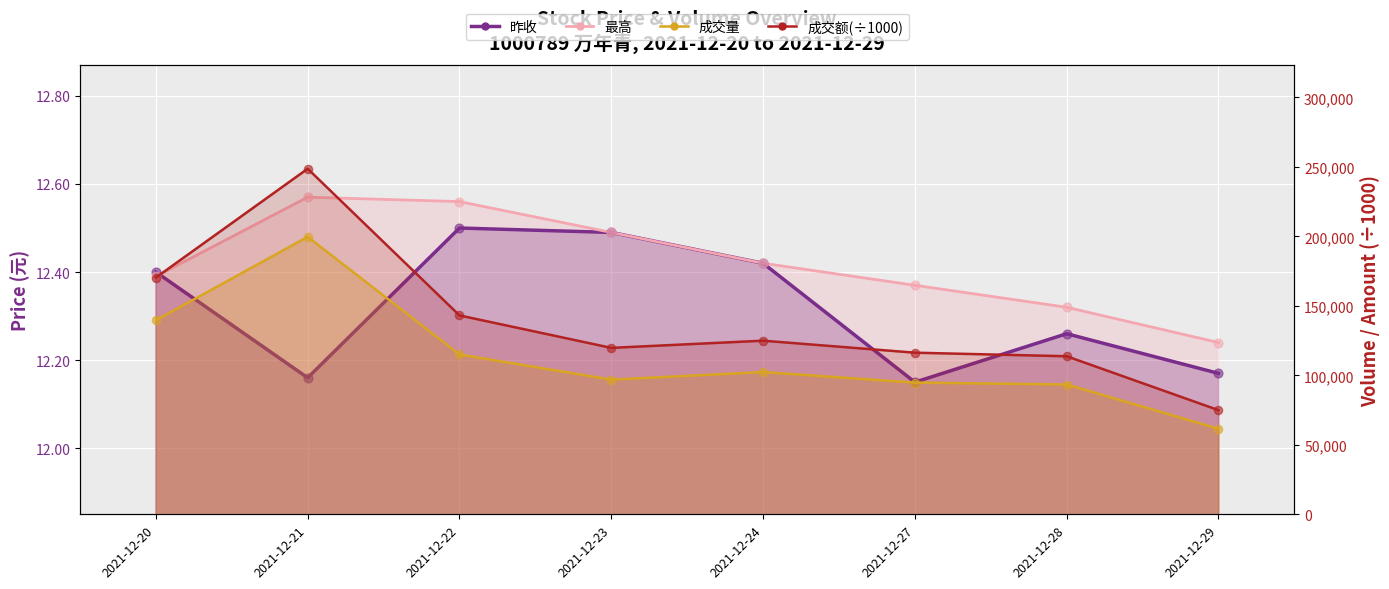

Which series has the largest Y range (max minus min)?

成交额